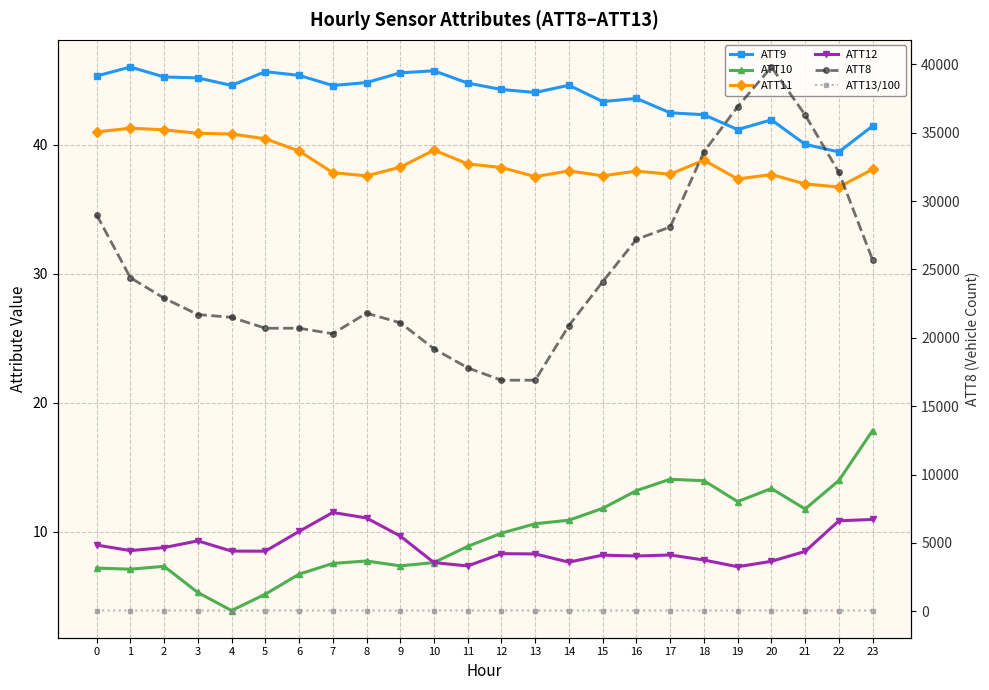

True or false: ATT13/100 has more than 1 points higher than both neighbors.

True